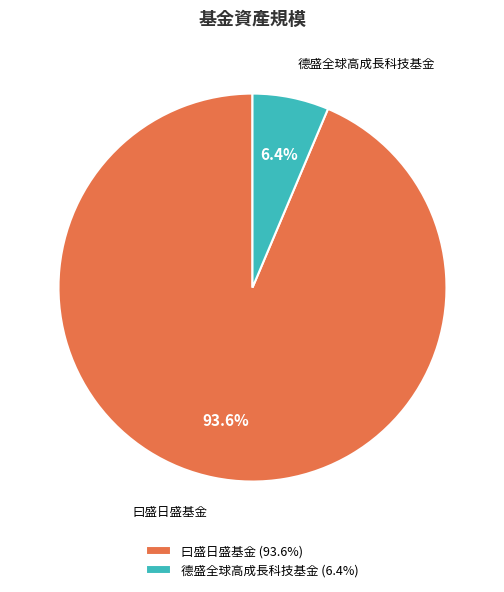

How many slices are in this pie chart?

2